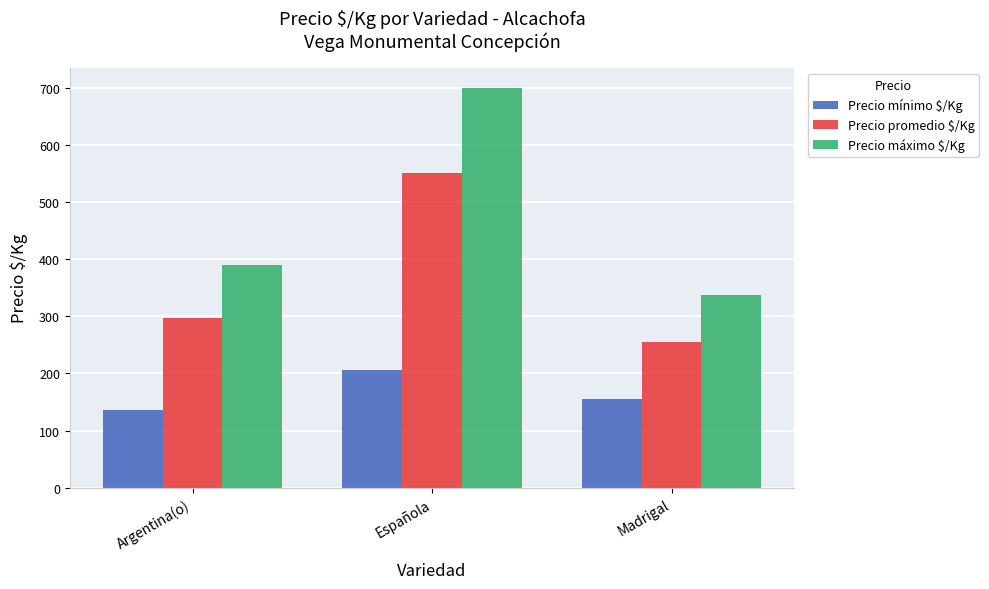

True or false: Precio promedio $/Kg has a value of 232.5 at Española.

False